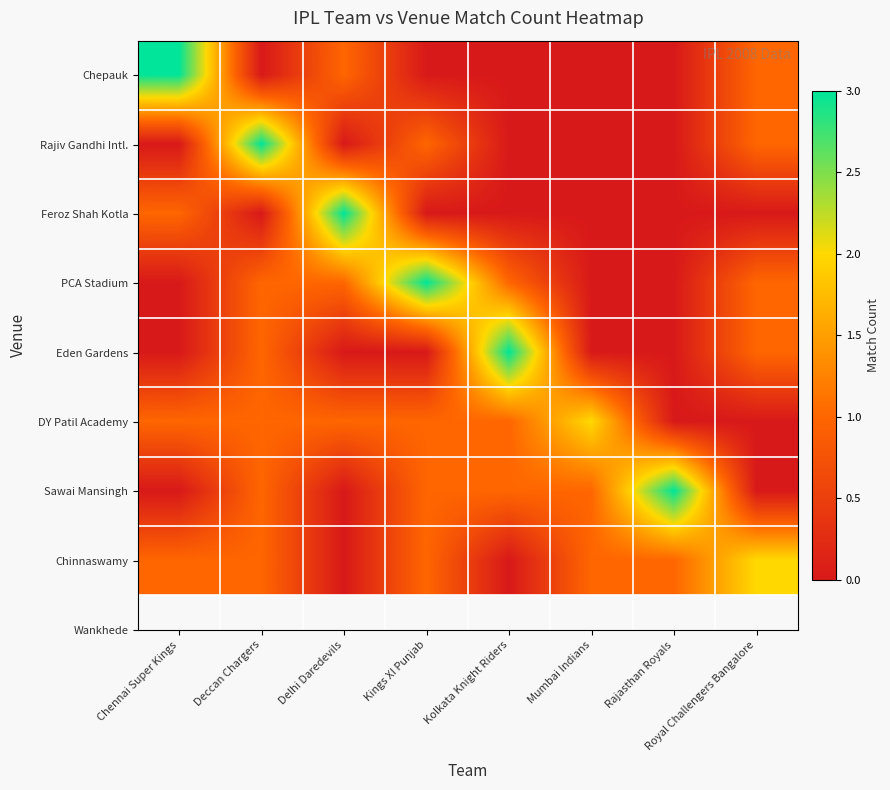

Reading left to right, extract all data points from this chart.

Chepauk: Chennai Super Kings=3	Deccan Chargers=0	Delhi Daredevils=1	Kings XI Punjab=0	Kolkata Knight Riders=0	Mumbai Indians=0	Rajasthan Royals=0	Royal Challengers Bangalore=1
Rajiv Gandhi Intl.: Chennai Super Kings=0	Deccan Chargers=3	Delhi Daredevils=0	Kings XI Punjab=1	Kolkata Knight Riders=0	Mumbai Indians=0	Rajasthan Royals=0	Royal Challengers Bangalore=1
Feroz Shah Kotla: Chennai Super Kings=1	Deccan Chargers=0	Delhi Daredevils=3	Kings XI Punjab=0	Kolkata Knight Riders=0	Mumbai Indians=0	Rajasthan Royals=0	Royal Challengers Bangalore=0
PCA Stadium: Chennai Super Kings=0	Deccan Chargers=1	Delhi Daredevils=1	Kings XI Punjab=3	Kolkata Knight Riders=1	Mumbai Indians=0	Rajasthan Royals=0	Royal Challengers Bangalore=1
Eden Gardens: Chennai Super Kings=0	Deccan Chargers=1	Delhi Daredevils=0	Kings XI Punjab=0	Kolkata Knight Riders=3	Mumbai Indians=0	Rajasthan Royals=0	Royal Challengers Bangalore=1
DY Patil Academy: Chennai Super Kings=1	Deccan Chargers=1	Delhi Daredevils=1	Kings XI Punjab=1	Kolkata Knight Riders=1	Mumbai Indians=2	Rajasthan Royals=0	Royal Challengers Bangalore=0
Sawai Mansingh: Chennai Super Kings=0	Deccan Chargers=1	Delhi Daredevils=0	Kings XI Punjab=1	Kolkata Knight Riders=1	Mumbai Indians=1	Rajasthan Royals=3	Royal Challengers Bangalore=0
Chinnaswamy: Chennai Super Kings=1	Deccan Chargers=1	Delhi Daredevils=0	Kings XI Punjab=1	Kolkata Knight Riders=0	Mumbai Indians=1	Rajasthan Royals=1	Royal Challengers Bangalore=2